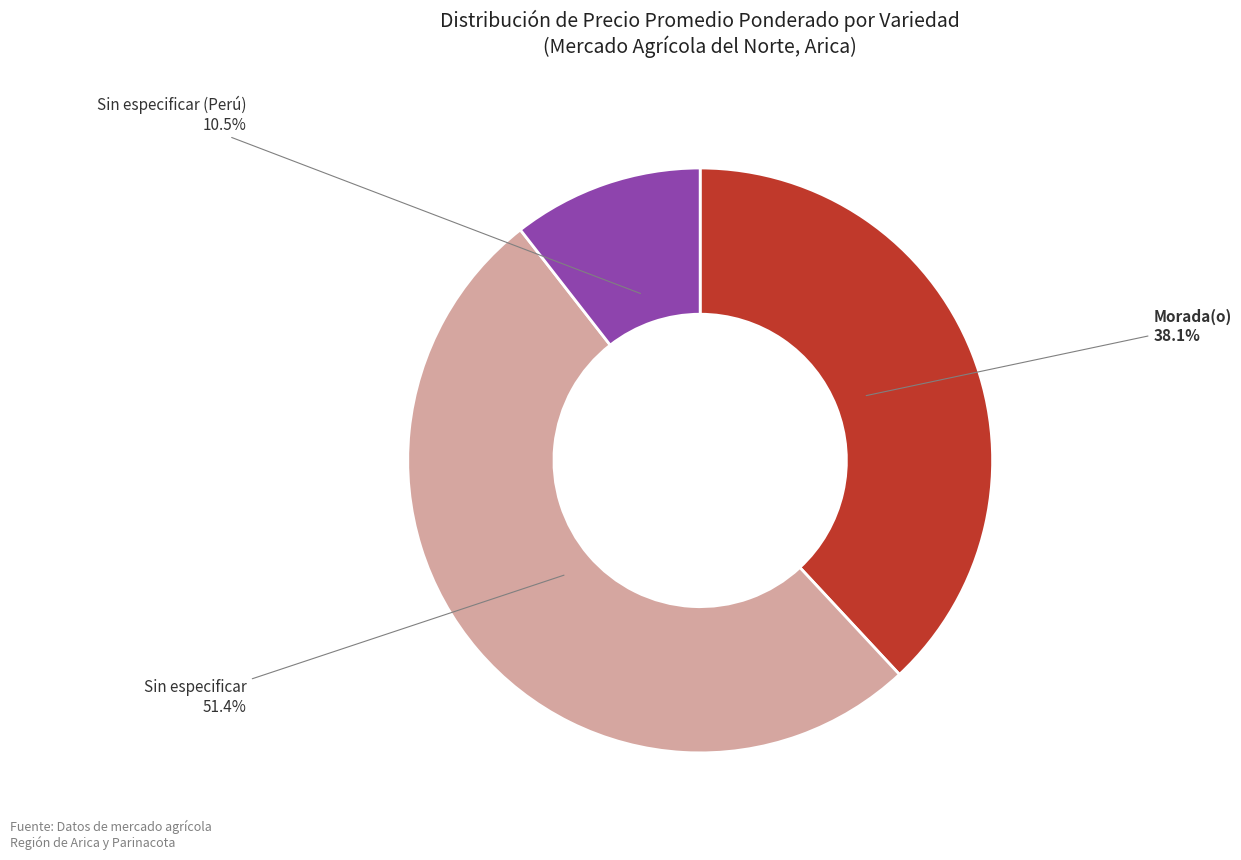

Which category has the smallest portion of the pie?

Sin especificar (Perú)